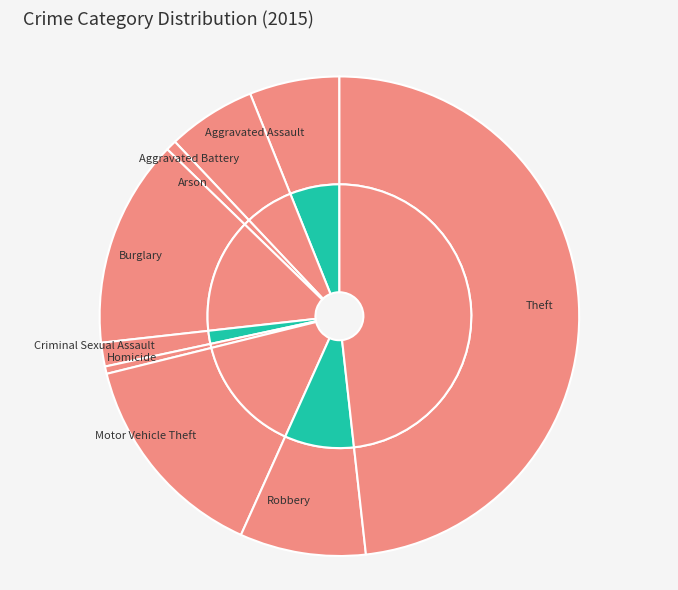

What is the change in value from Arson to Motor Vehicle Theft?

+248